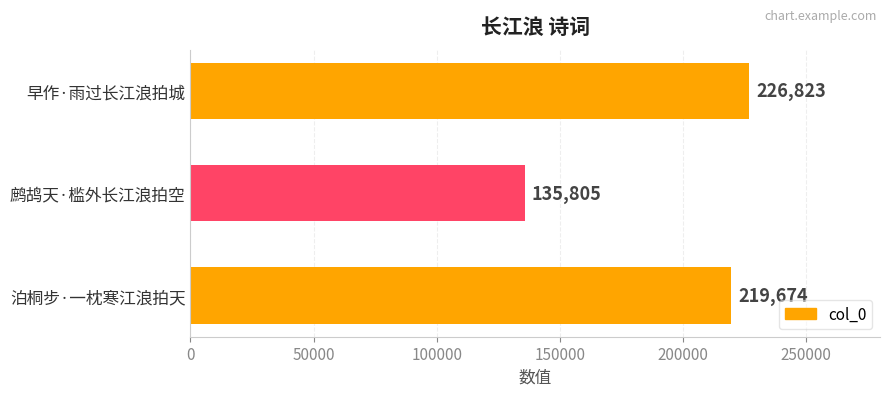

How many series are shown in this chart?

1